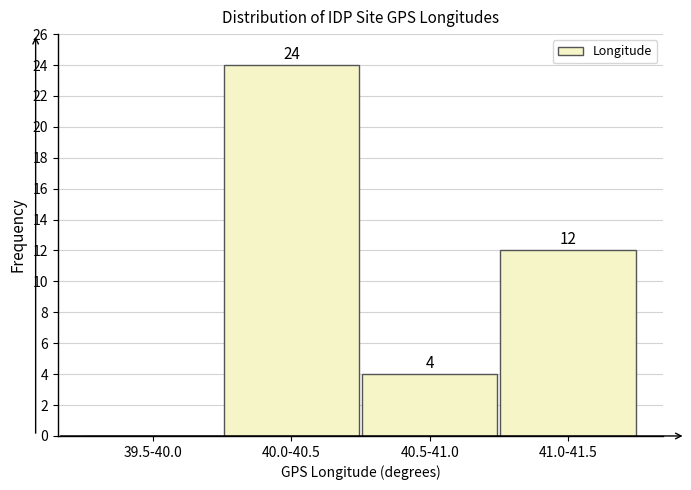

Reading left to right, transcribe all the data shown in this chart.

39.5-40.0=0	40.0-40.5=24	40.5-41.0=4	41.0-41.5=12